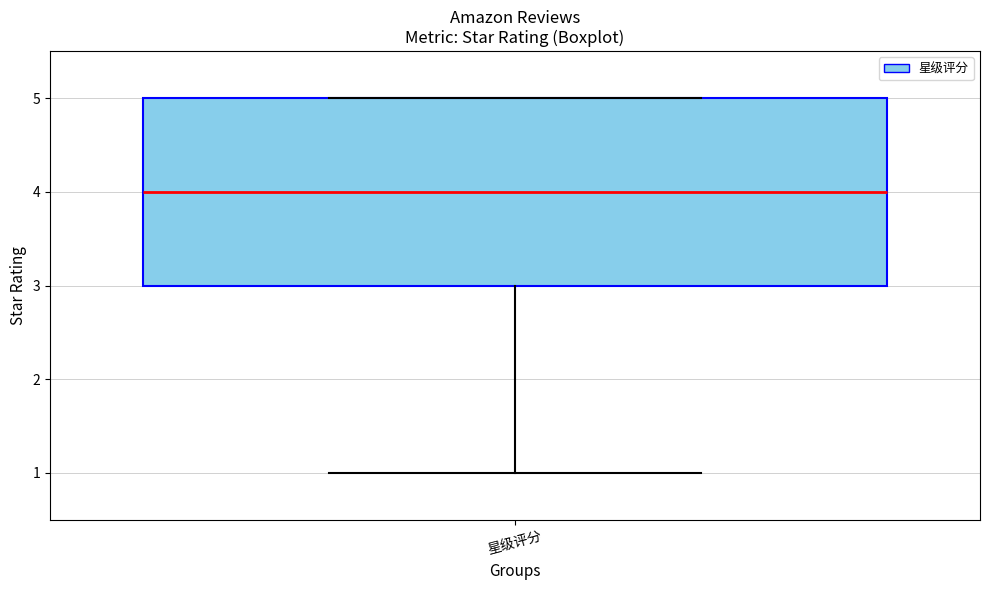

Read this box plot against the y-axis: the position of the median line, the range covered by the box, and the ends of both whiskers. The values are not printed on the chart, so give them approximately, as read against the axis.

median 4, box 3 to 5, whiskers 1 to 5